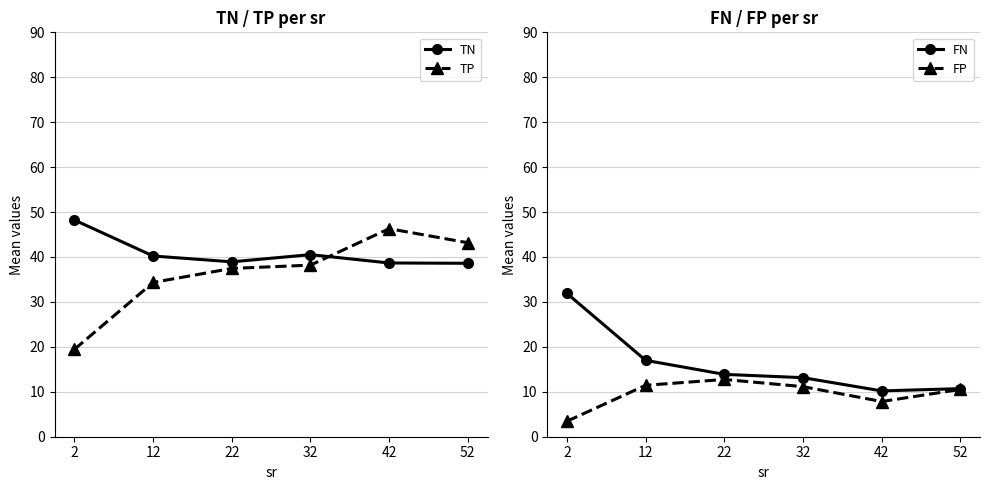

Between 2 and 42, which series saw the biggest shift?

TP